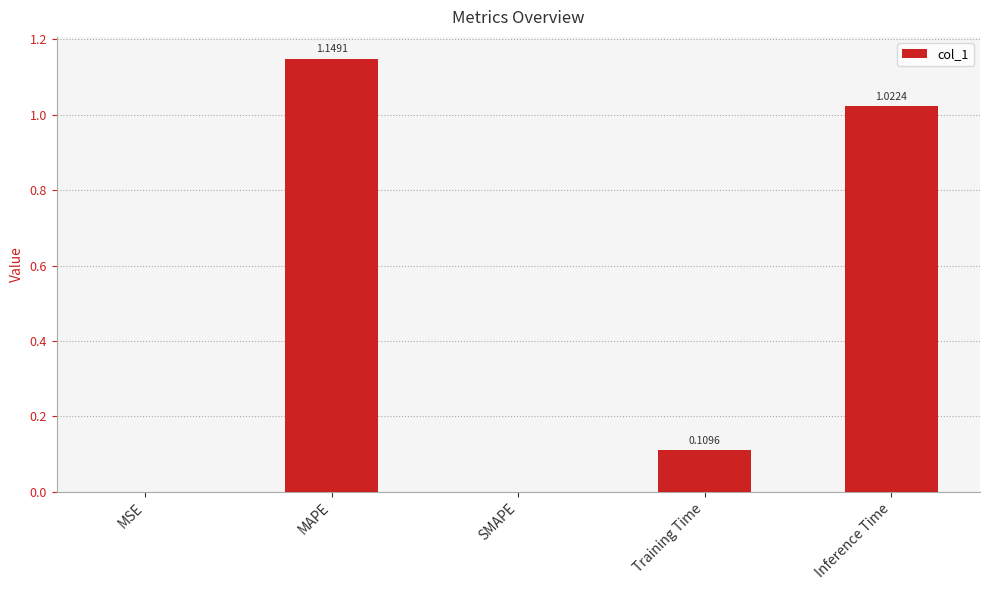

What is the change in value from MAPE to Training Time?

-1.0